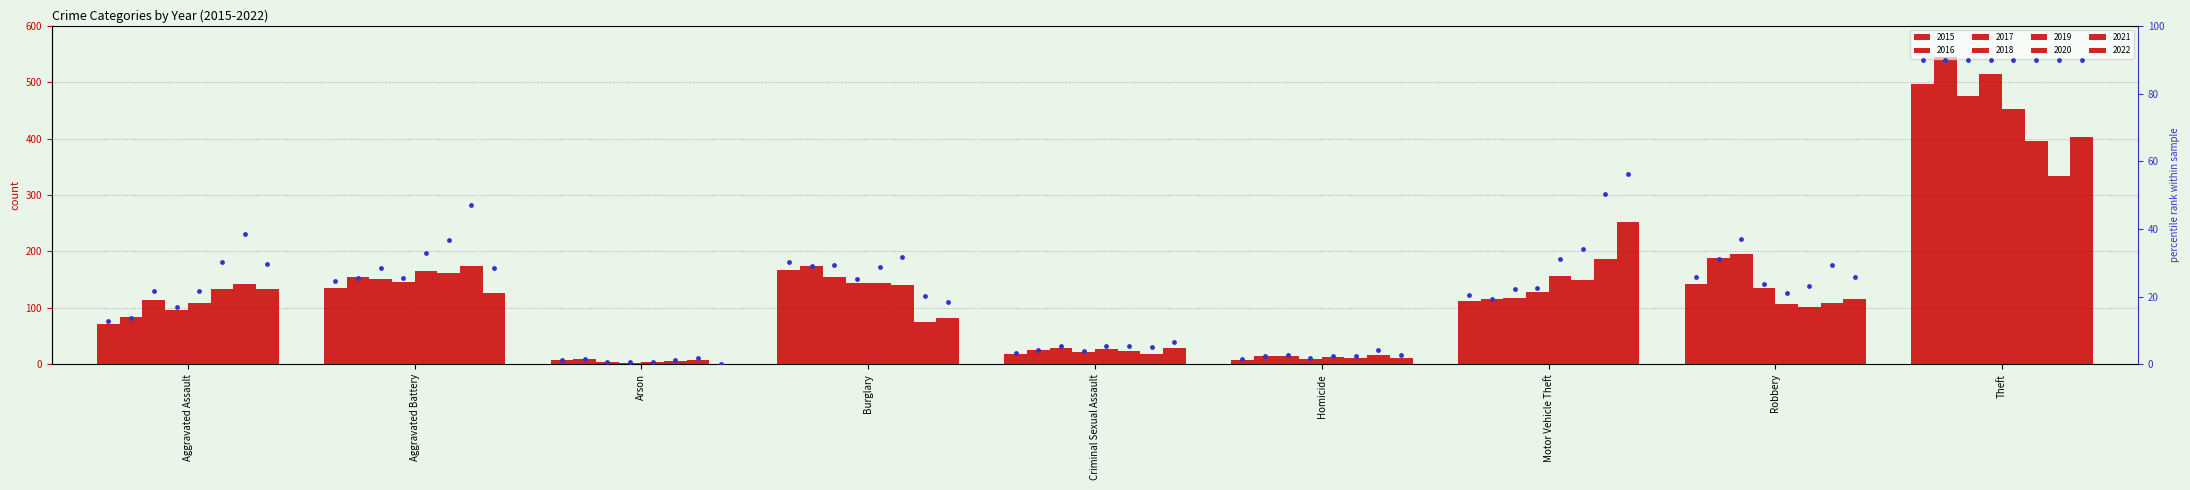

What is the change in value from Arson to Criminal Sexual Assault?

+2.0